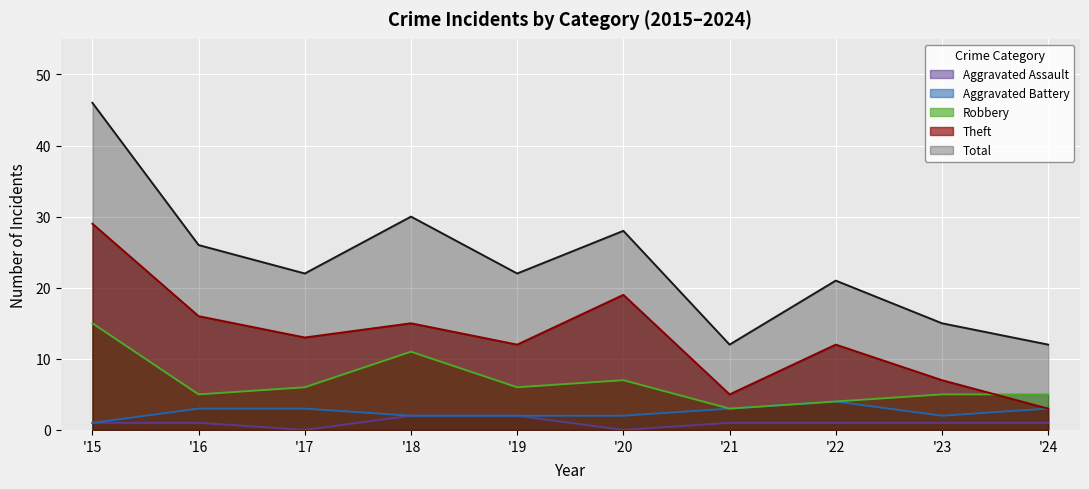

Reading left to right, what are all the values shown in this chart?

Aggravated Assault: '15=1	'16=1	'17=0	'18=2	'19=2	'20=0	'21=1	'22=1	'23=1	'24=1
Aggravated Battery: '15=1	'16=3	'17=3	'18=2	'19=2	'20=2	'21=3	'22=4	'23=2	'24=3
Robbery: '15=15	'16=5	'17=6	'18=11	'19=6	'20=7	'21=3	'22=4	'23=5	'24=5
Theft: '15=29	'16=16	'17=13	'18=15	'19=12	'20=19	'21=5	'22=12	'23=7	'24=3
Total: '15=46	'16=26	'17=22	'18=30	'19=22	'20=28	'21=12	'22=21	'23=15	'24=12